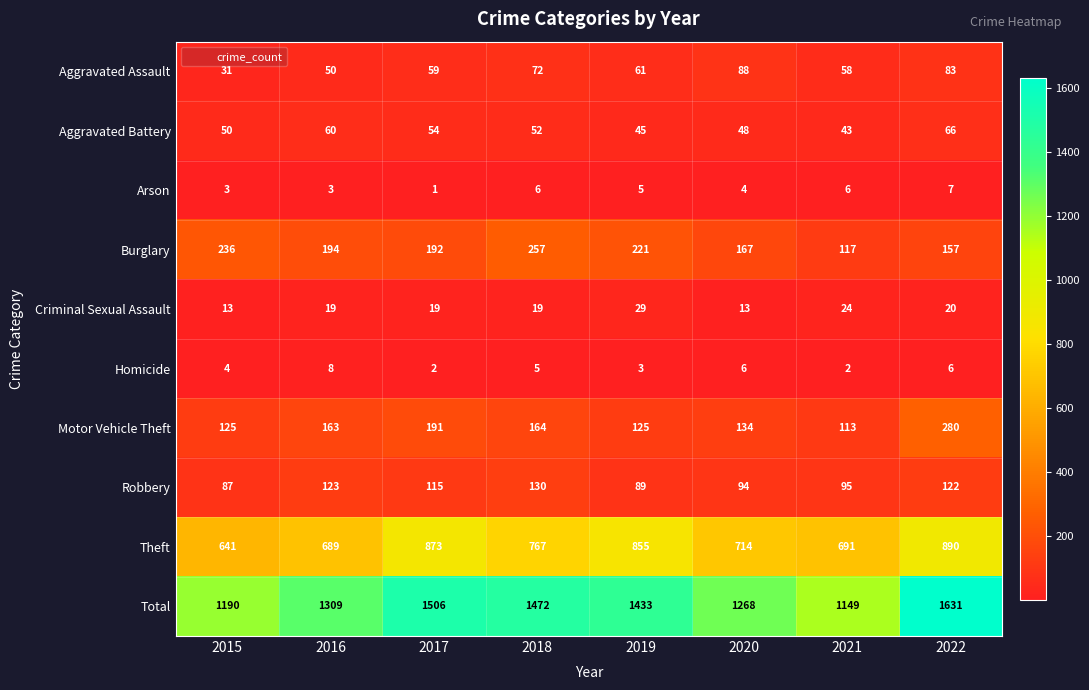

What is the sum of the Criminal Sexual Assault values at 2020 and 2017?

32